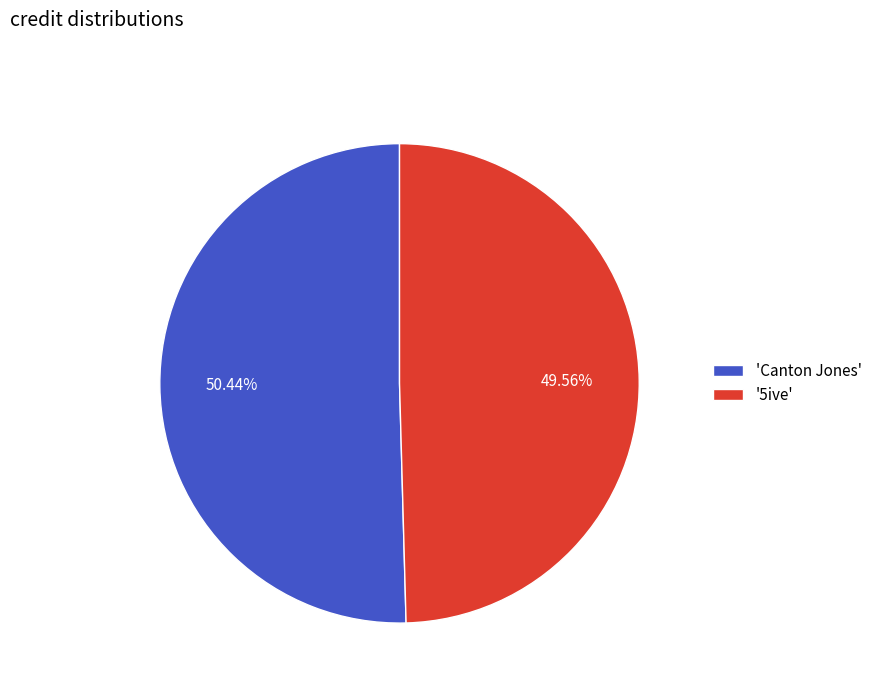

What is the ratio of the value at 'Canton Jones' to the value at '5ive'?

1.0